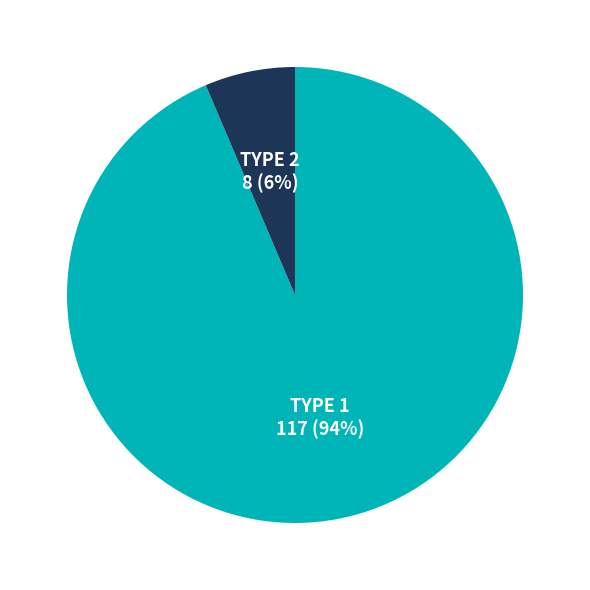

Does any single category account for the majority?

Yes